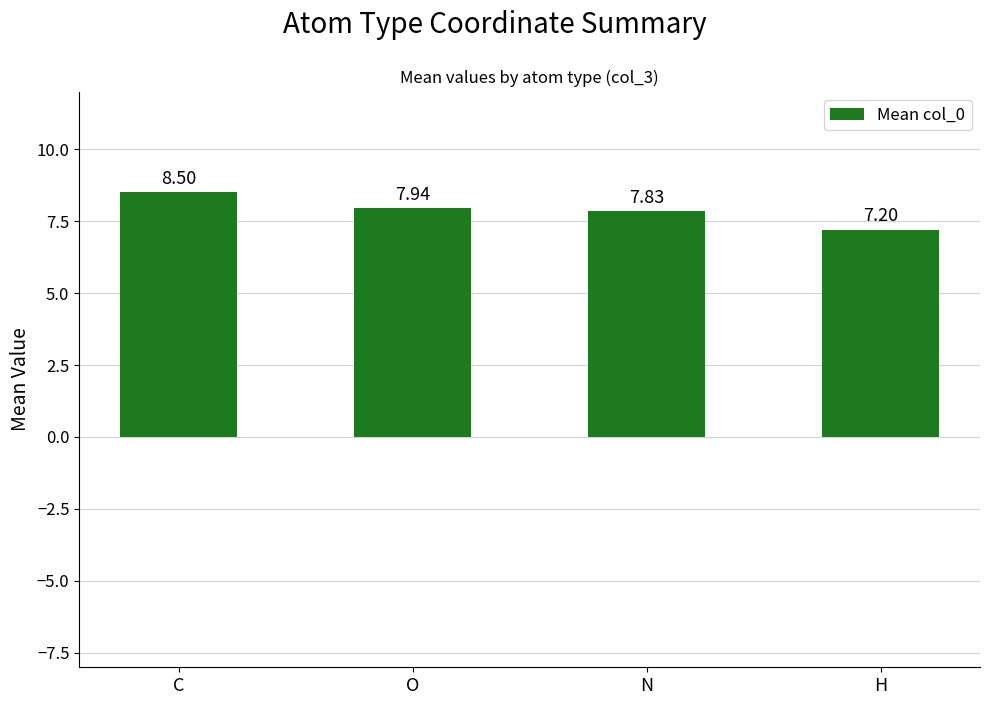

Reading right to left, list all the values displayed in this chart.

H=7.2	N=7.8	O=7.9	C=8.5